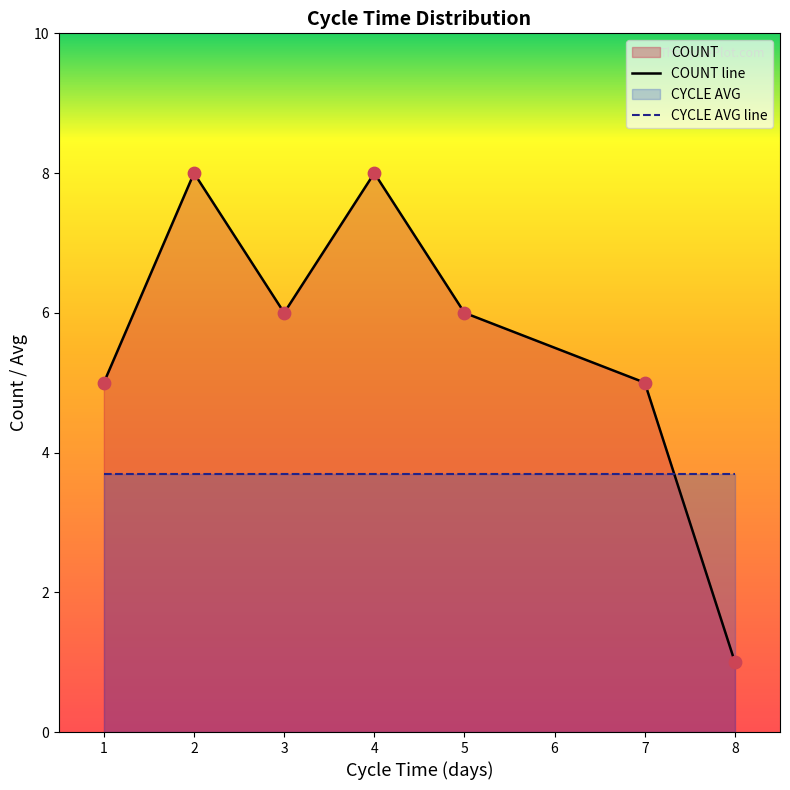

Which series has the widest spread of Y values?

COUNT